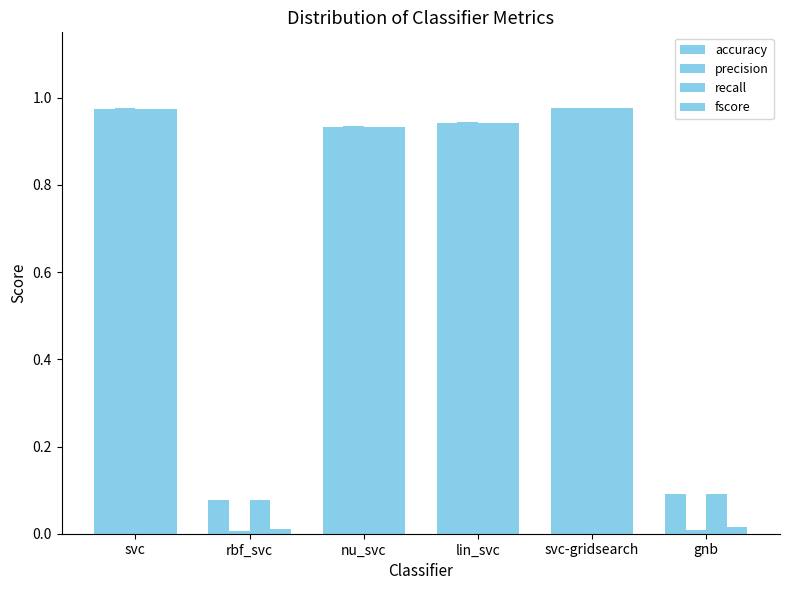

List the labels in order of accuracy value, smallest first.

rbf_svc, gnb, nu_svc, lin_svc, svc, svc-gridsearch